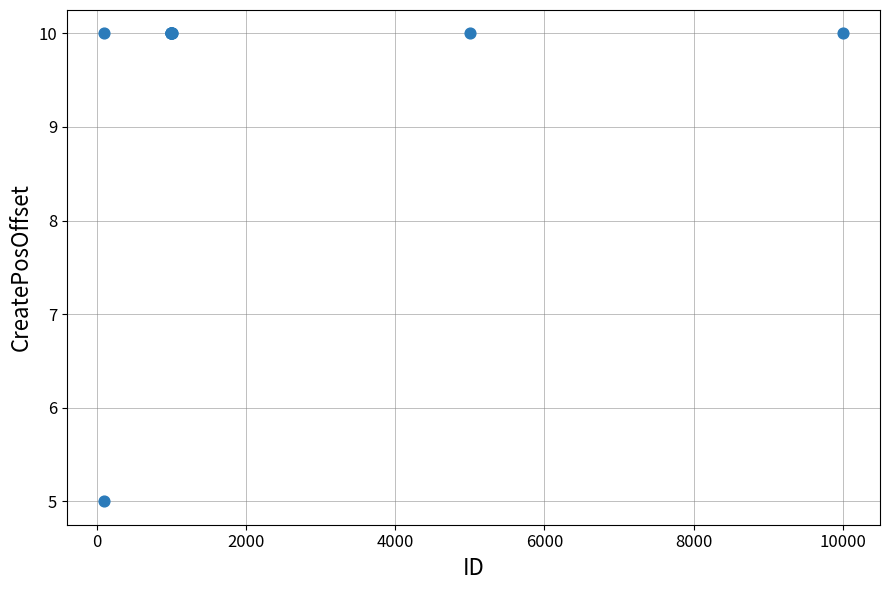

What Y value in the scatter plot is closest to 7?

5